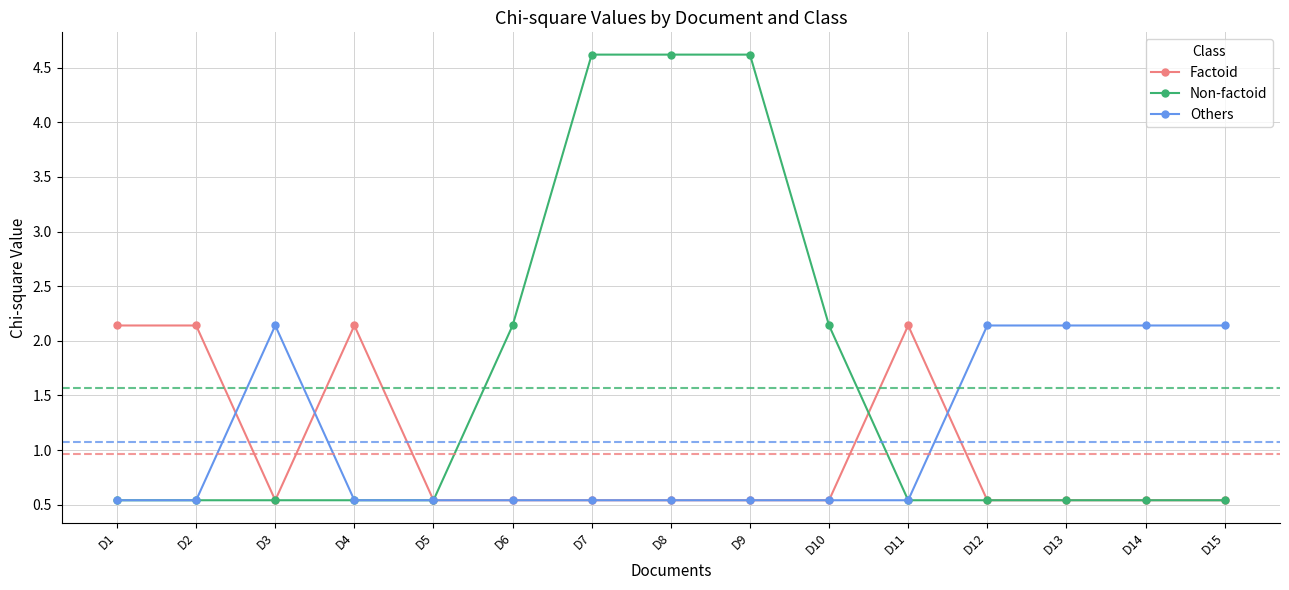

What is the value of the Others point at the 6th from the left?

0.5